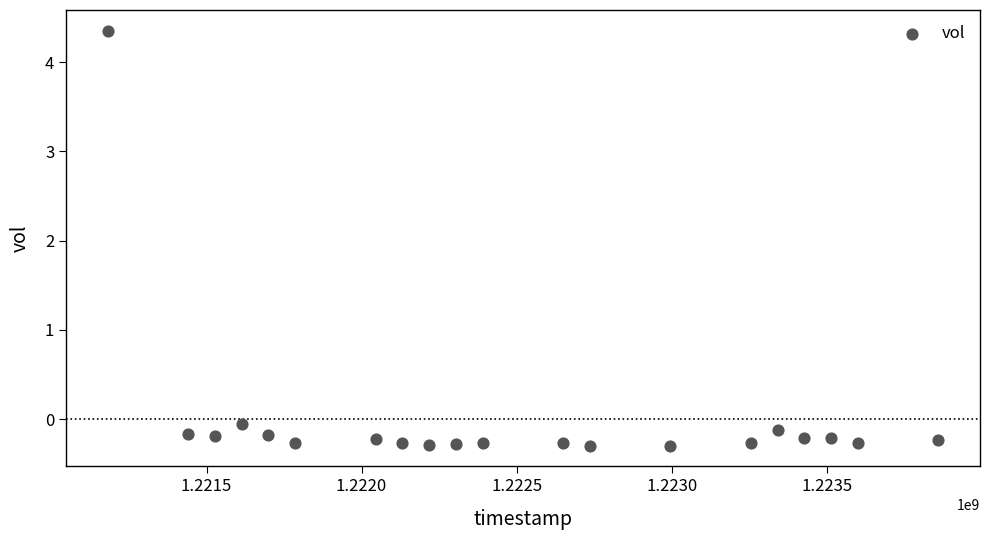

What is the range of X values (max minus min)?

2678400.0